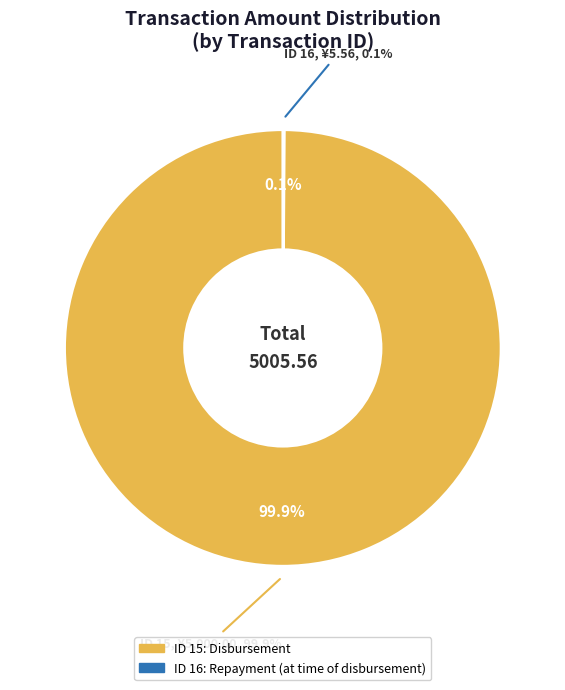

Which slice is the largest?

15